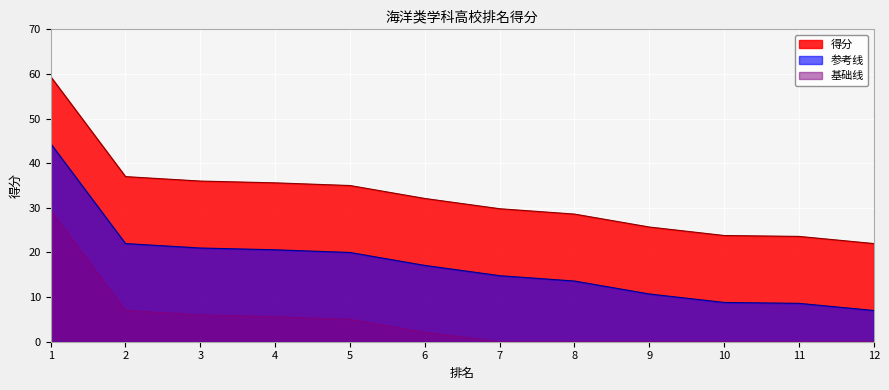

What is the maximum value shown in the chart?

59.4